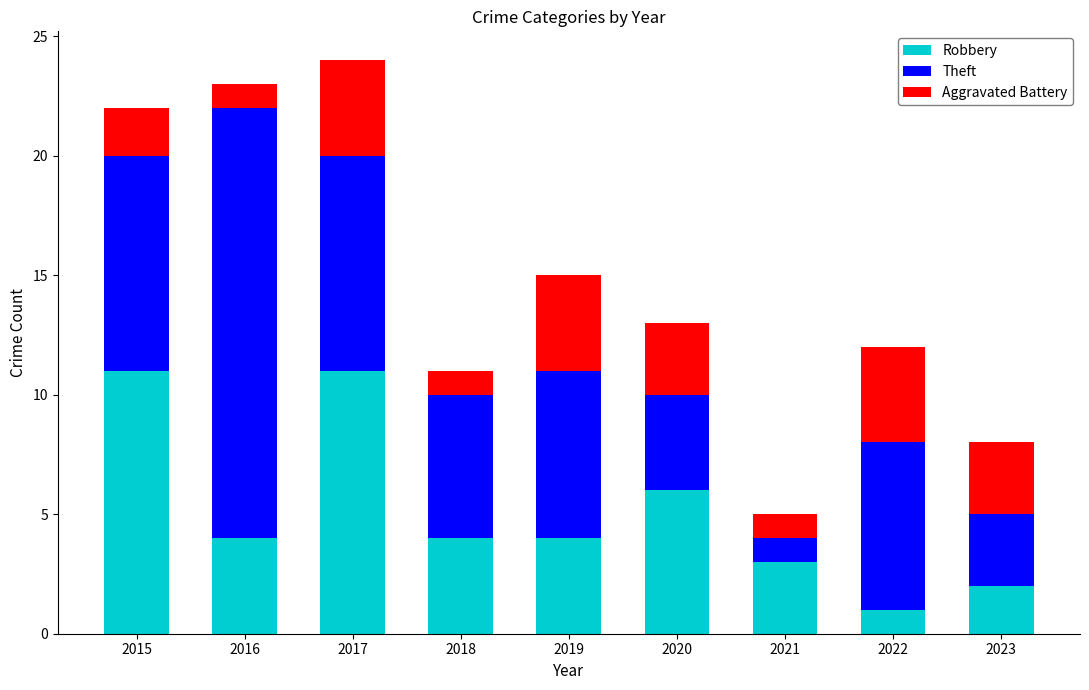

Reading right to left, list the values for the Robbery series.

2023=2	2022=1	2021=3	2020=6	2019=4	2018=4	2017=11	2016=4	2015=11